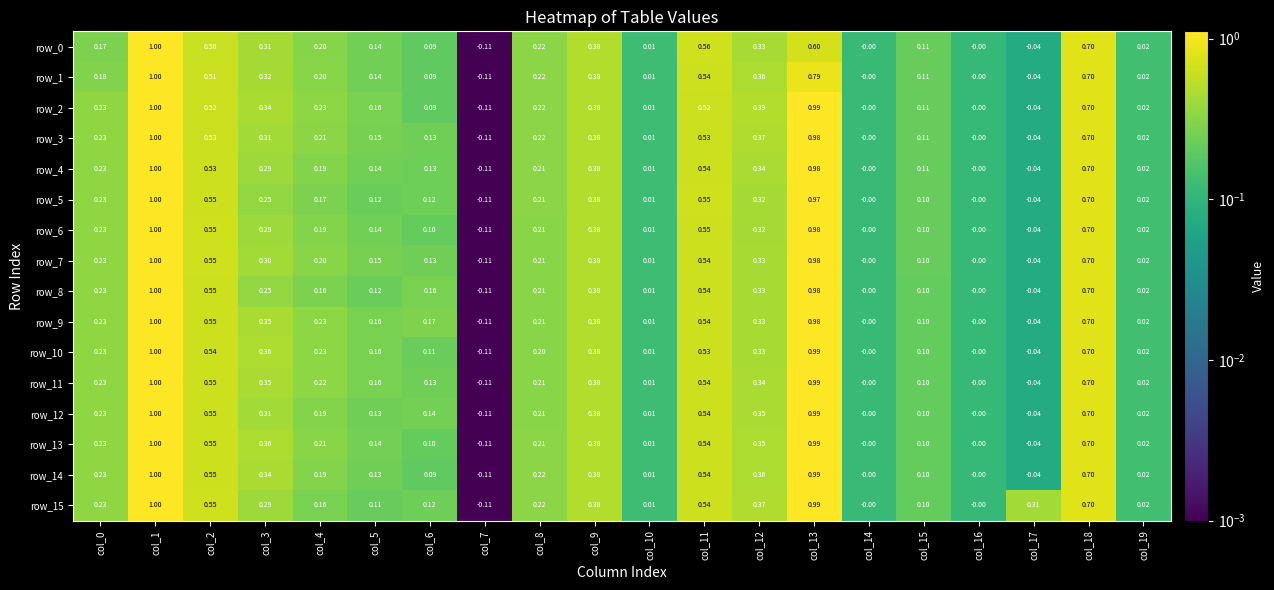

Is the value of row_10 at col_0 greater than the value of row_15 at col_9?

No